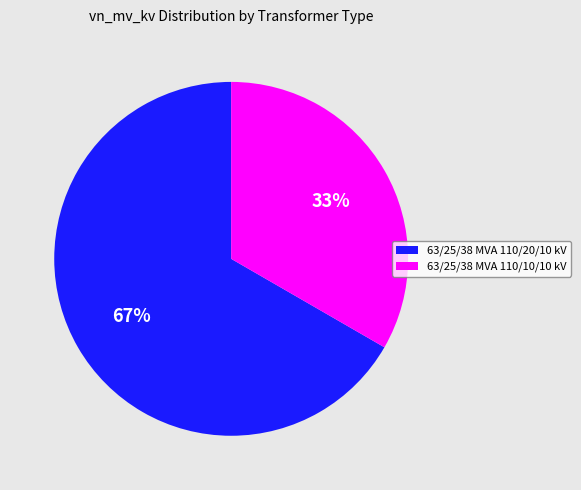

What is the majority slice?

63/25/38 MVA 110/20/10 kV